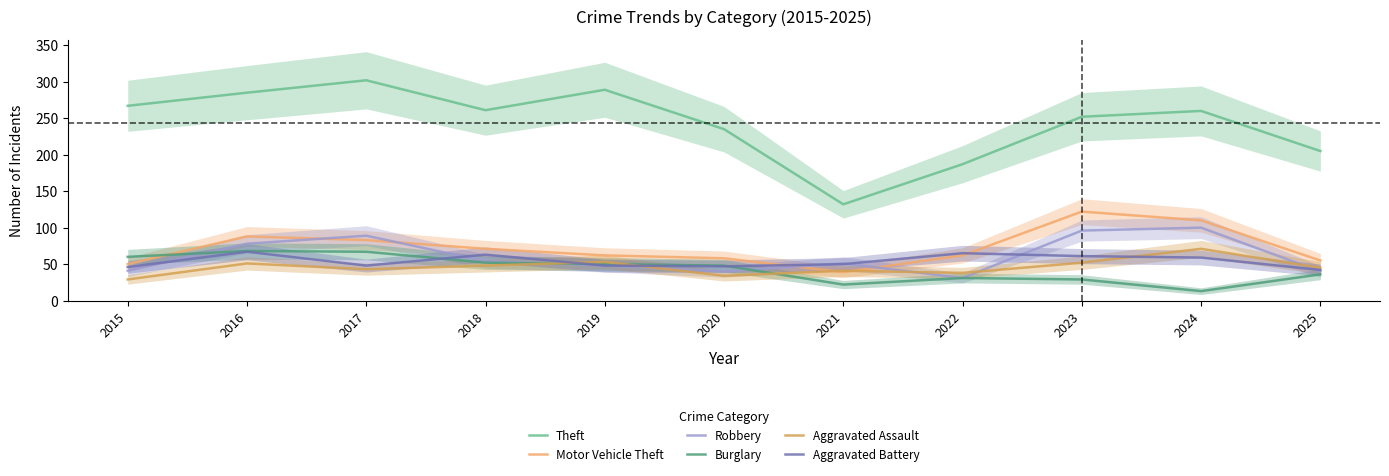

How many lines are shown in the chart?

6